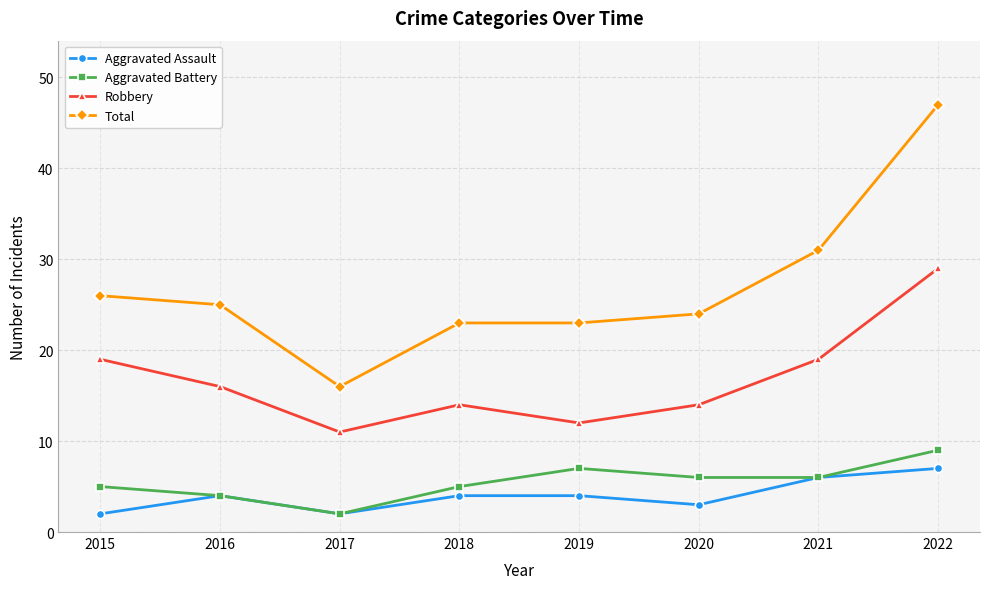

Reading right to left, list all the values displayed in this chart.

Aggravated Assault: 2022=7	2021=6	2020=3	2019=4	2018=4	2017=2	2016=4	2015=2
Aggravated Battery: 2022=9	2021=6	2020=6	2019=7	2018=5	2017=2	2016=4	2015=5
Robbery: 2022=29	2021=19	2020=14	2019=12	2018=14	2017=11	2016=16	2015=19
Total: 2022=47	2021=31	2020=24	2019=23	2018=23	2017=16	2016=25	2015=26